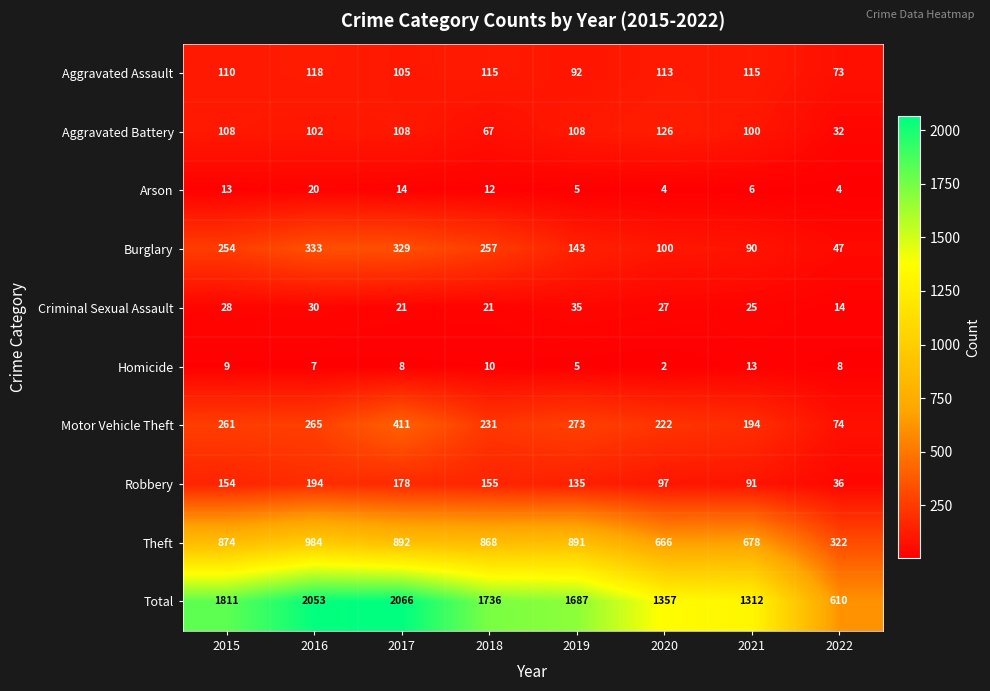

The Total series shows 2073 at 2021. True or false?

False